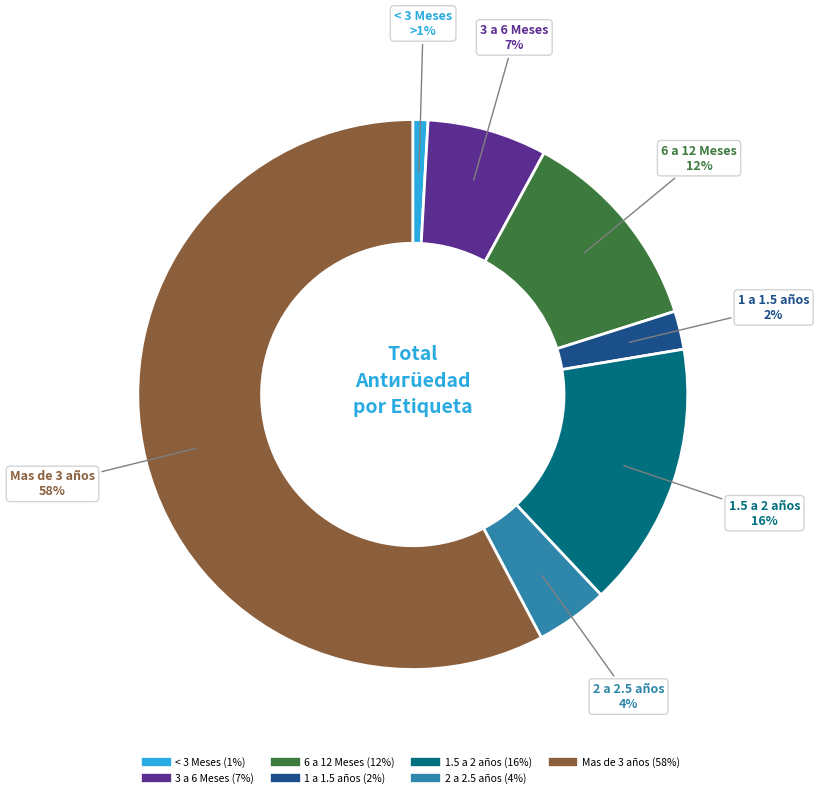

Approximately how many times larger is the value at 1.5 a 2 años compared to 6 a 12 Meses?

1.3